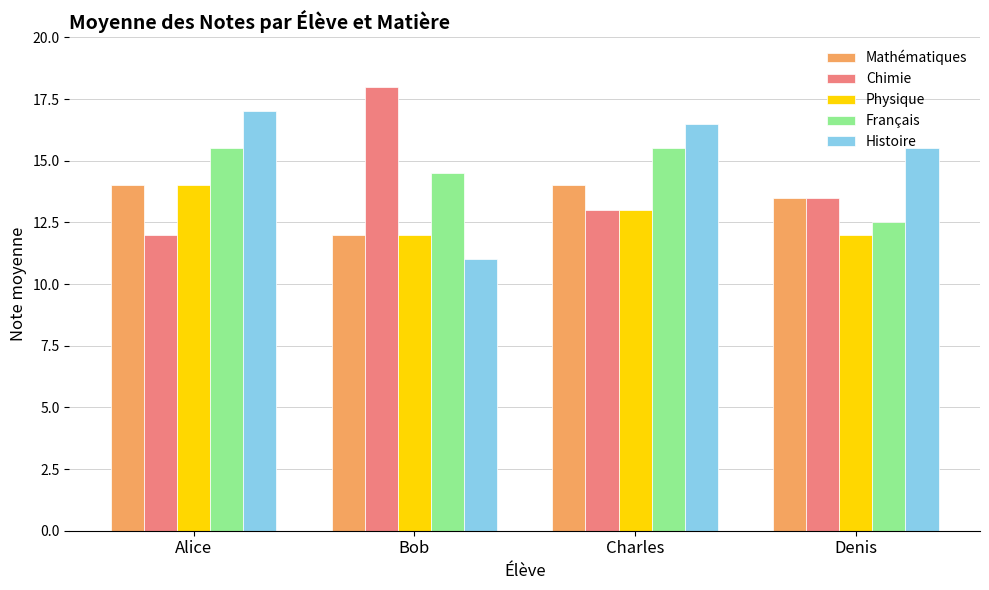

List the series in order of their overall mean, lowest first.

Physique, Mathématiques, Chimie, Français, Histoire